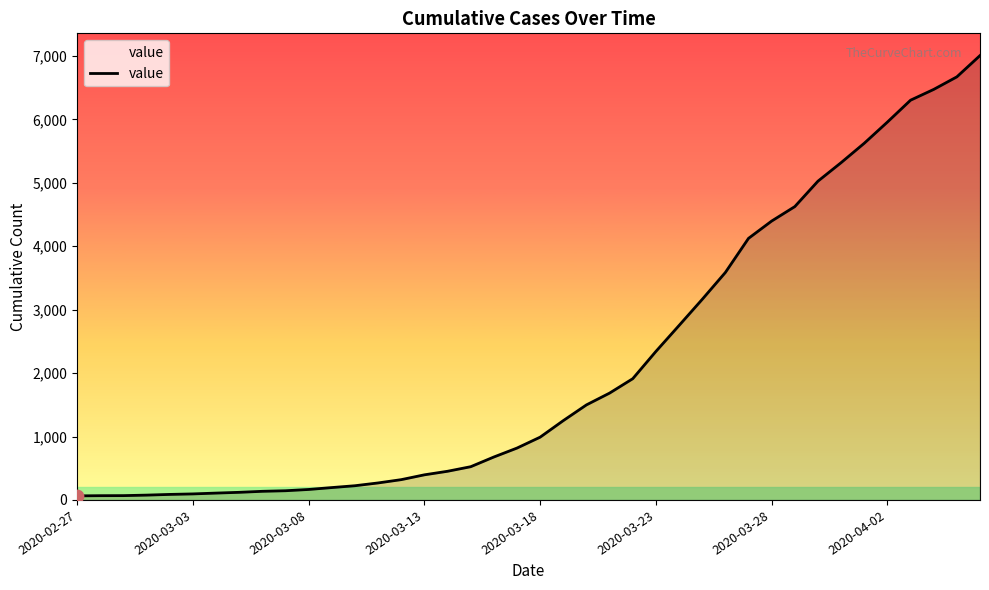

What is the difference between the maximum and minimum values?

6944